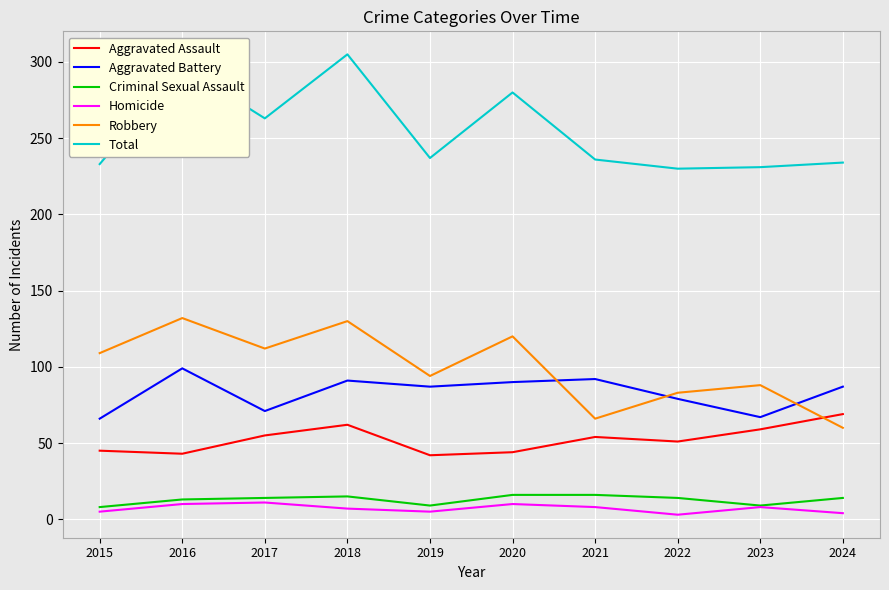

True or false: Robbery and Aggravated Battery cross at least once.

True